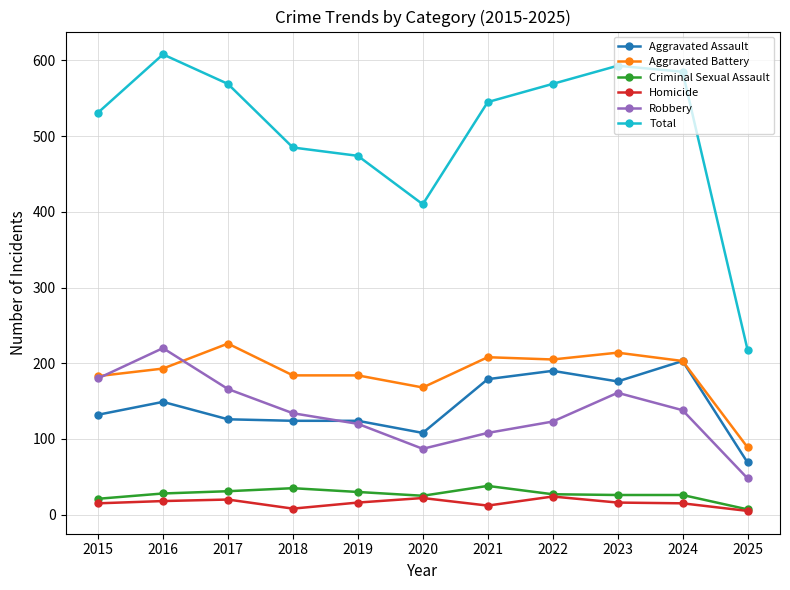

What is the approximate value of Aggravated Battery at 2019?

184